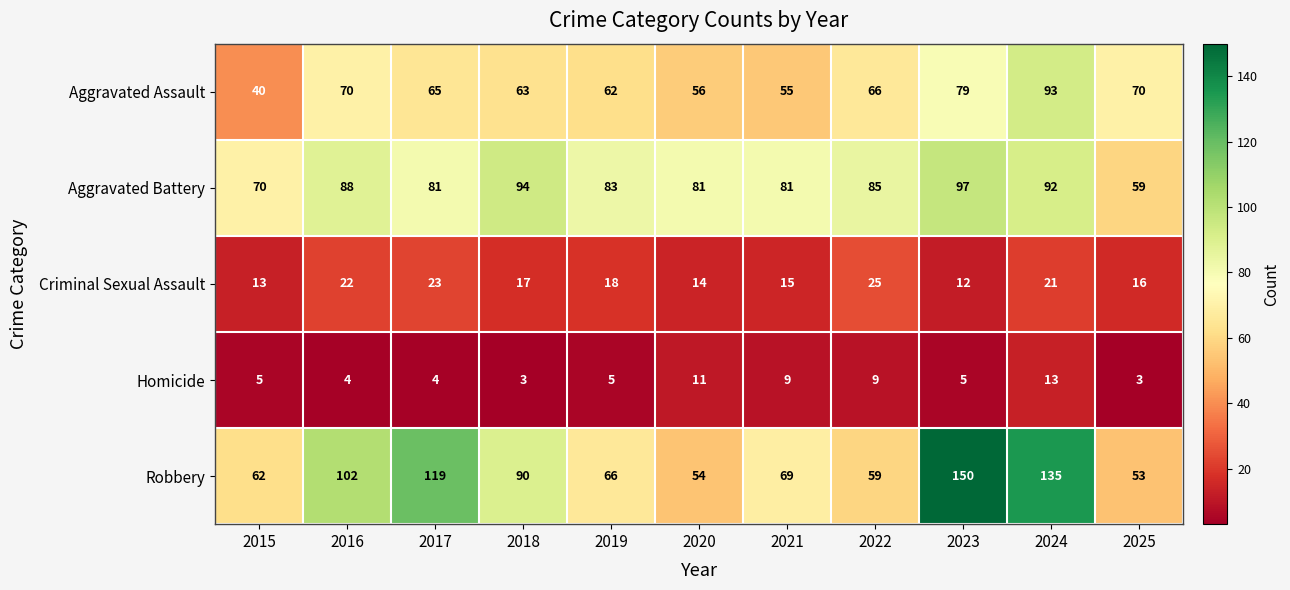

True or false: Homicide has a value of 9 at 2021.

True